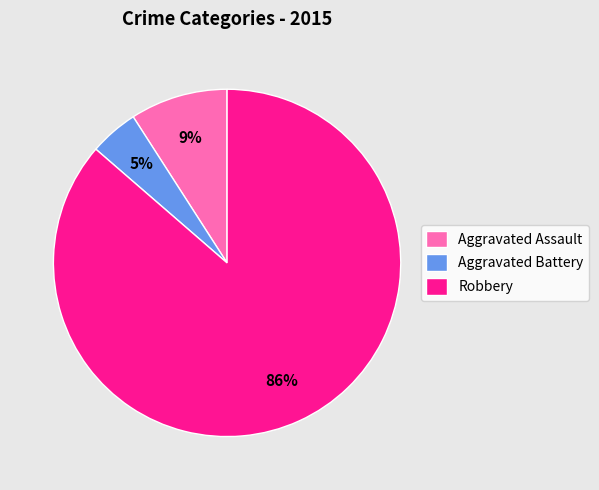

What is the smallest slice in the pie chart?

Aggravated Battery